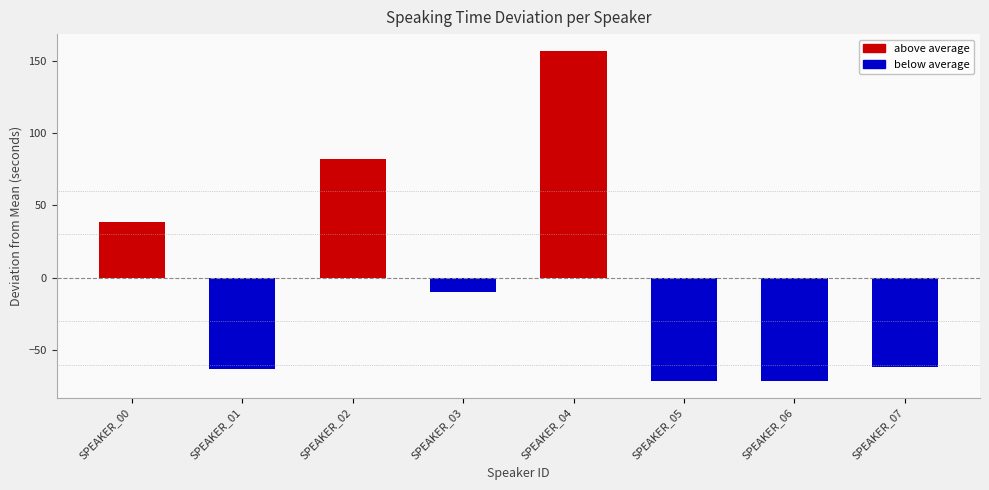

Which category has the highest value across all series?

SPEAKER_04